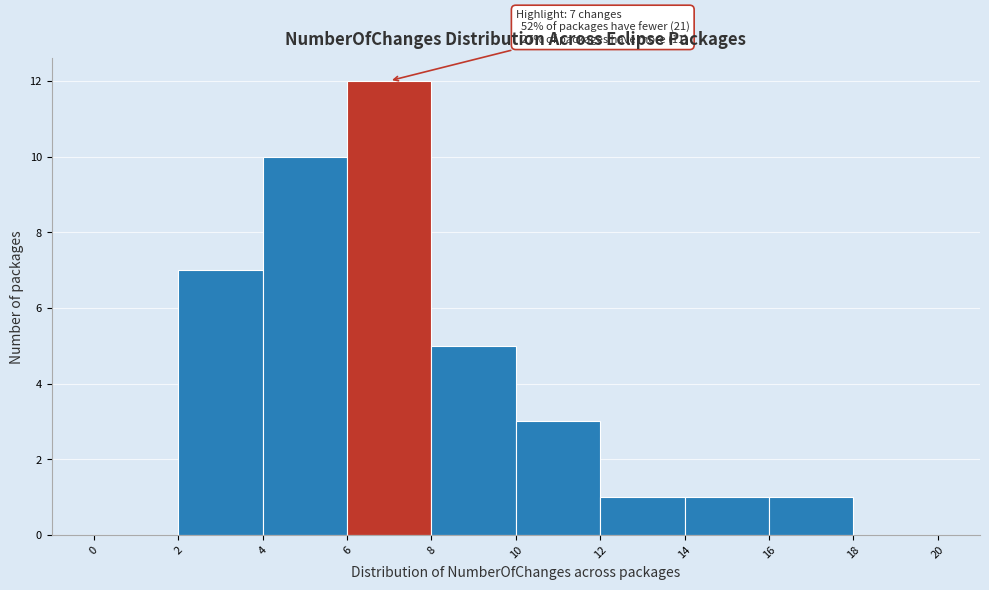

Which range on the x-axis has the tallest bar?

6 to 8